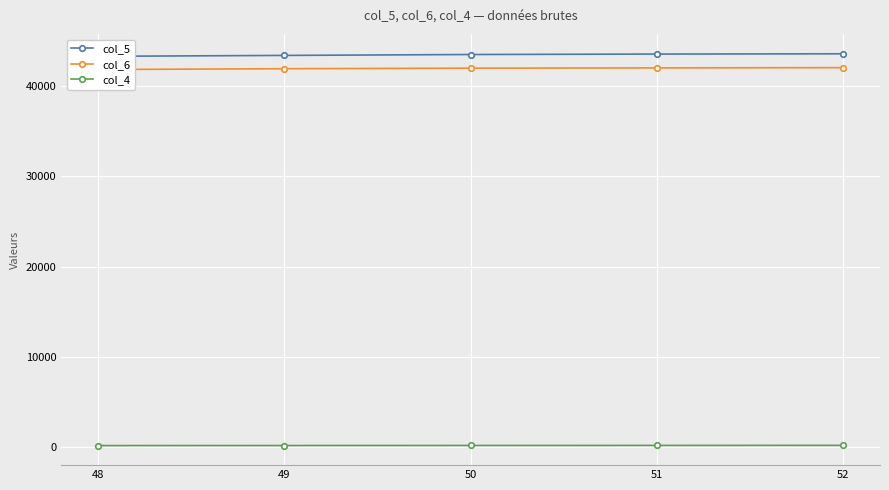

What value does the col_4 series have at 52?

217